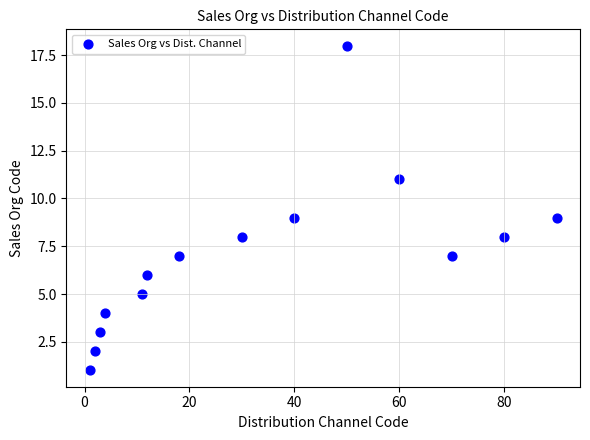

What is the range of Y values (max minus min)?

17